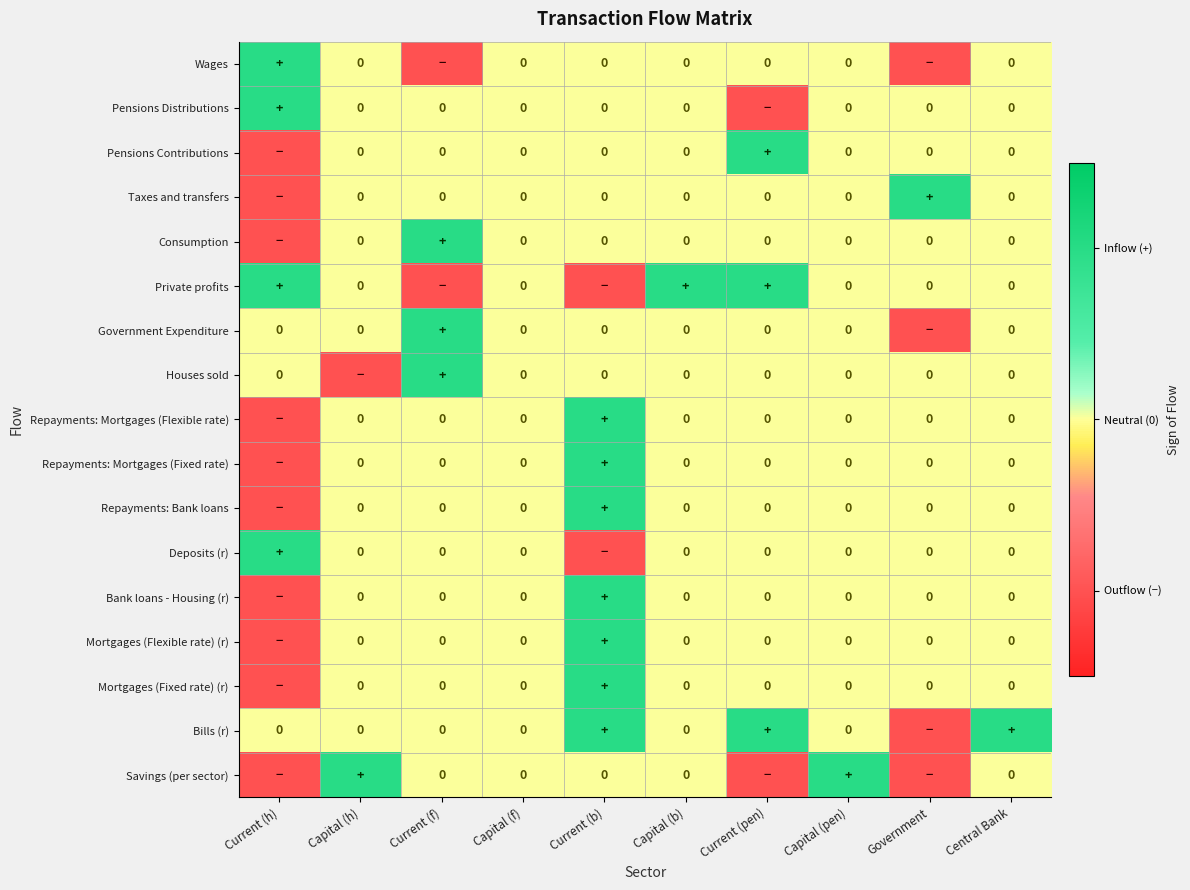

Is the value of Mortgages (Flexible rate) (r) at Capital (b) greater than the value of Private profits at Current (f)?

Yes